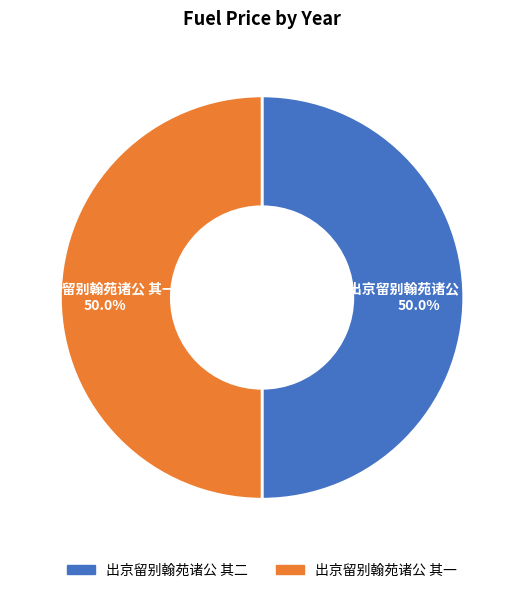

How much of the chart is everything except 出京留别翰苑诸公 其二?

50.0%